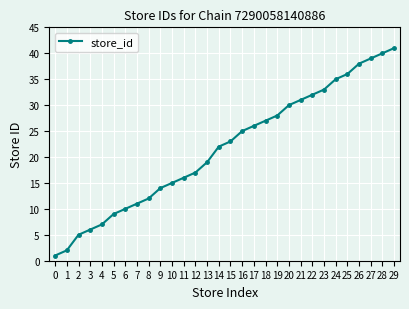

Count the number of data series in this chart.

1